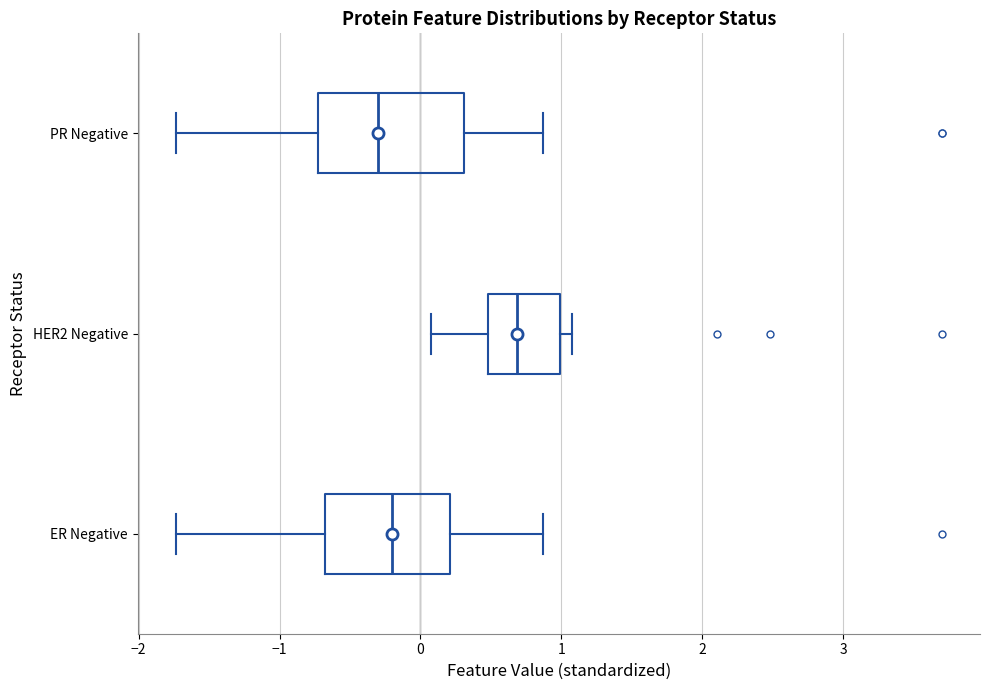

Reading bottom to top, transcribe this box plot: for each box, give where its median line is, the range the box spans, and where its two whiskers end, as read against the x-axis. The values are not printed on the chart, so give them approximately, as read against the axis.

ER Negative: median -0.2, box -0.7 to 0.2, whiskers -1.7 to 0.9
HER2 Negative: median 0.7, box 0.5 to 1.0, whiskers 0.1 to 1.1
PR Negative: median -0.3, box -0.7 to 0.3, whiskers -1.7 to 0.9